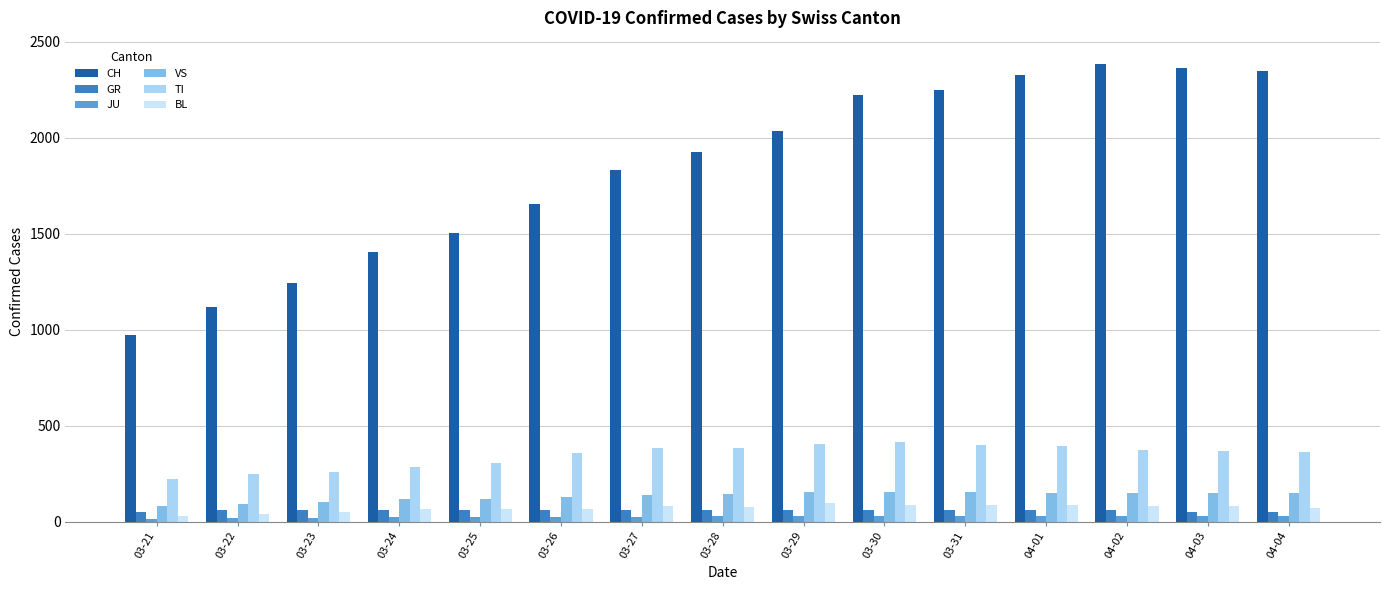

True or false: CH has a value of 960 at 04-03.

False